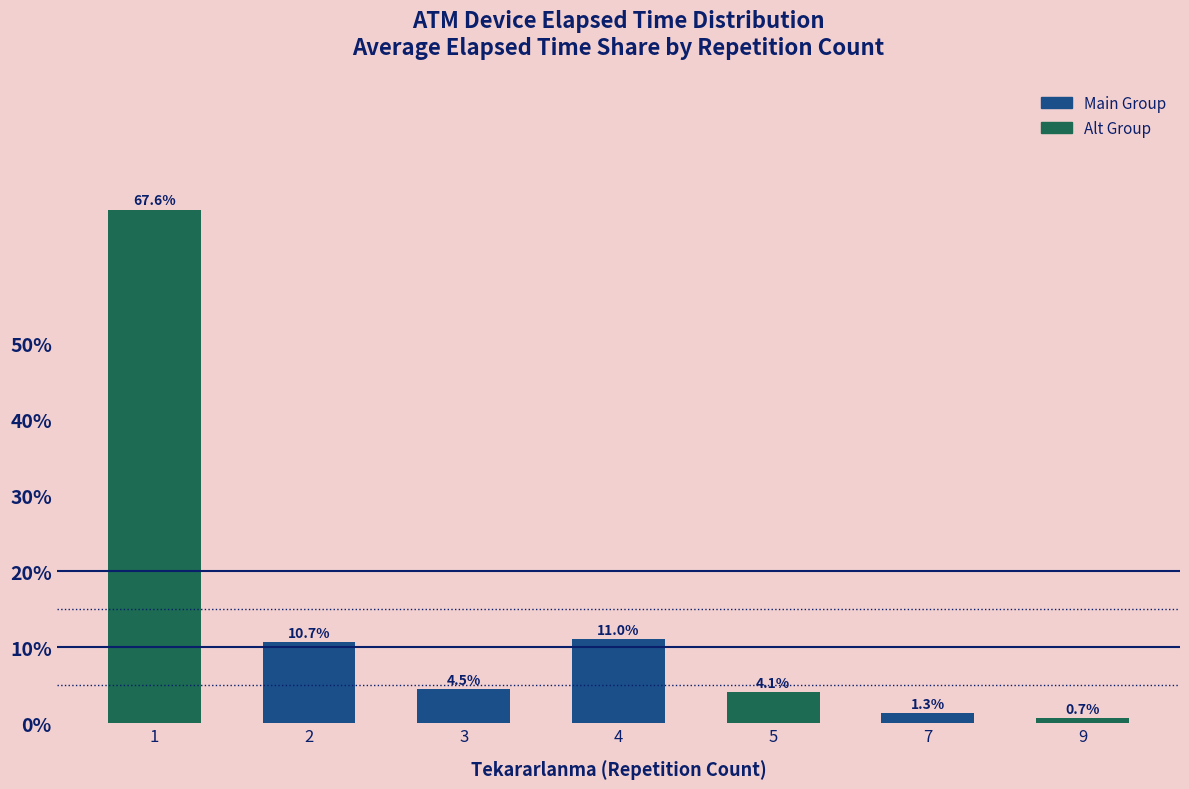

What is the sum of the values at 4 and 9?

11.7